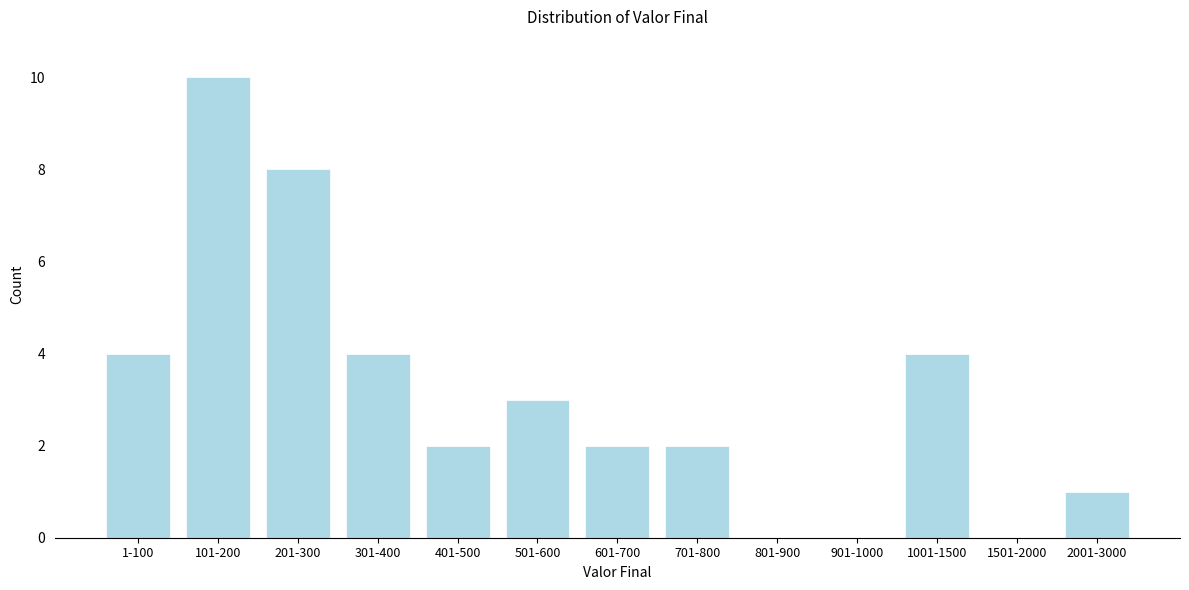

Reading right to left, what are all the values shown in this chart?

2001-3000=1	1501-2000=0	1001-1500=4	901-1000=0	801-900=0	701-800=2	601-700=2	501-600=3	401-500=2	301-400=4	201-300=8	101-200=10	1-100=4